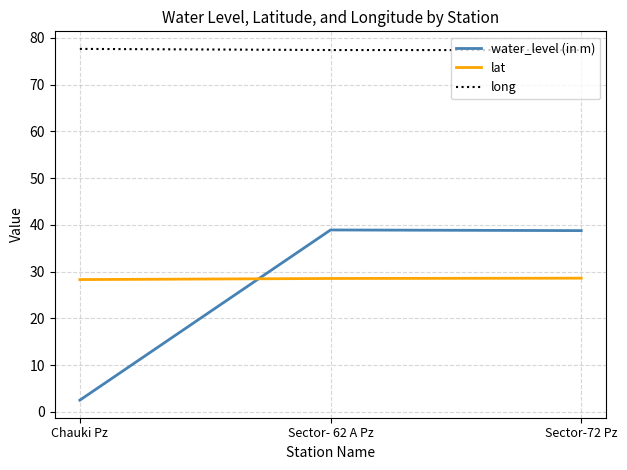

What are all the series names shown in the legend?

water_level (in m), lat, long